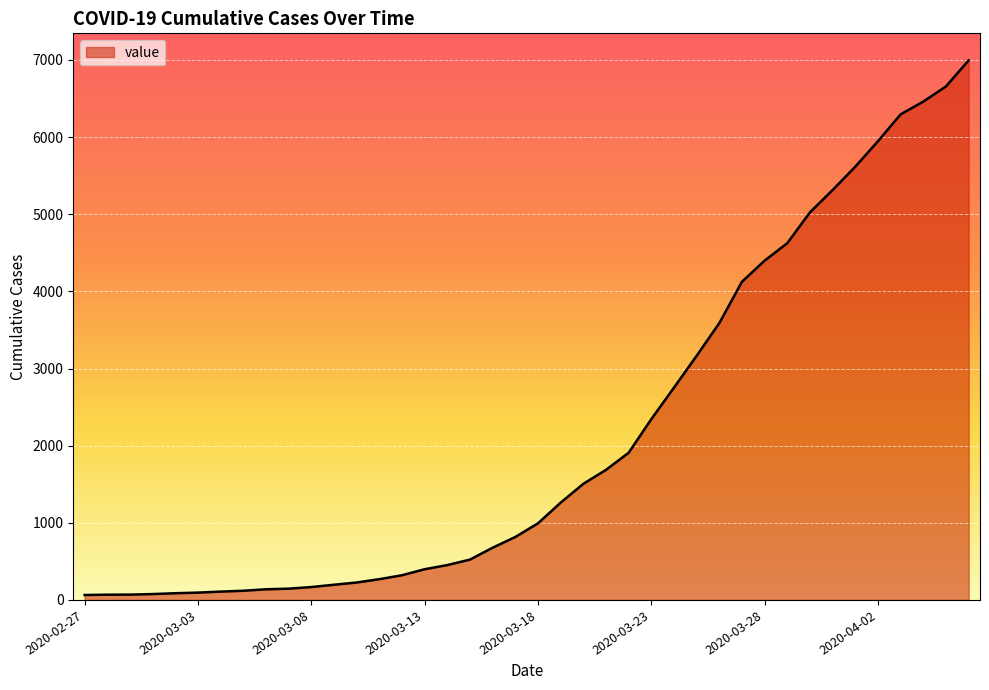

What is the maximum value shown in the chart?

6995